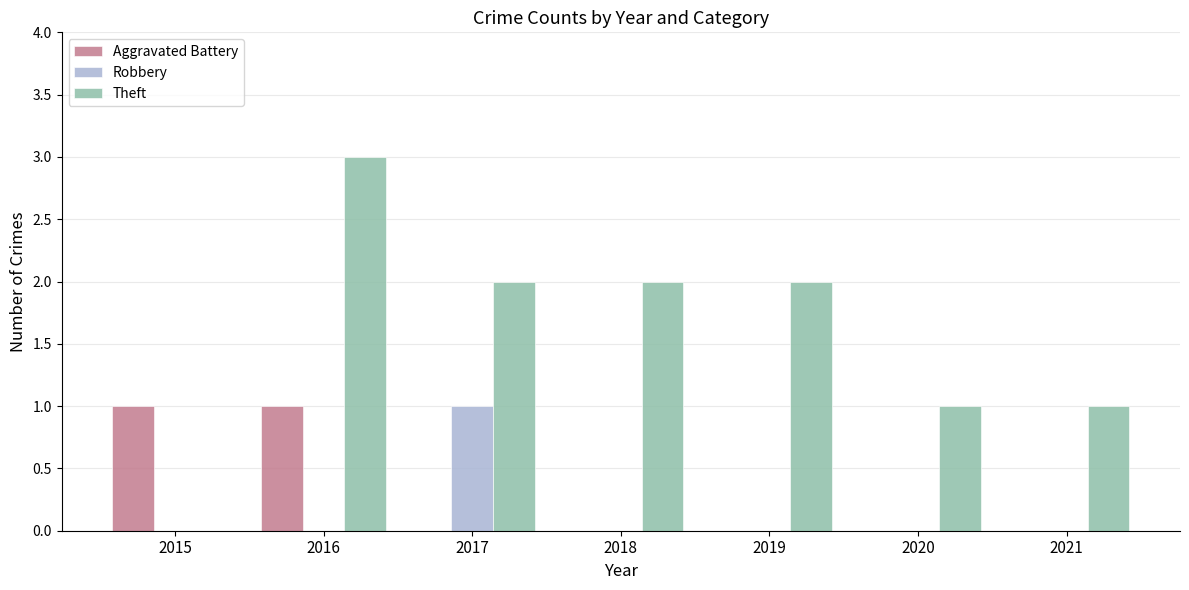

How many distinct data groups are displayed?

3